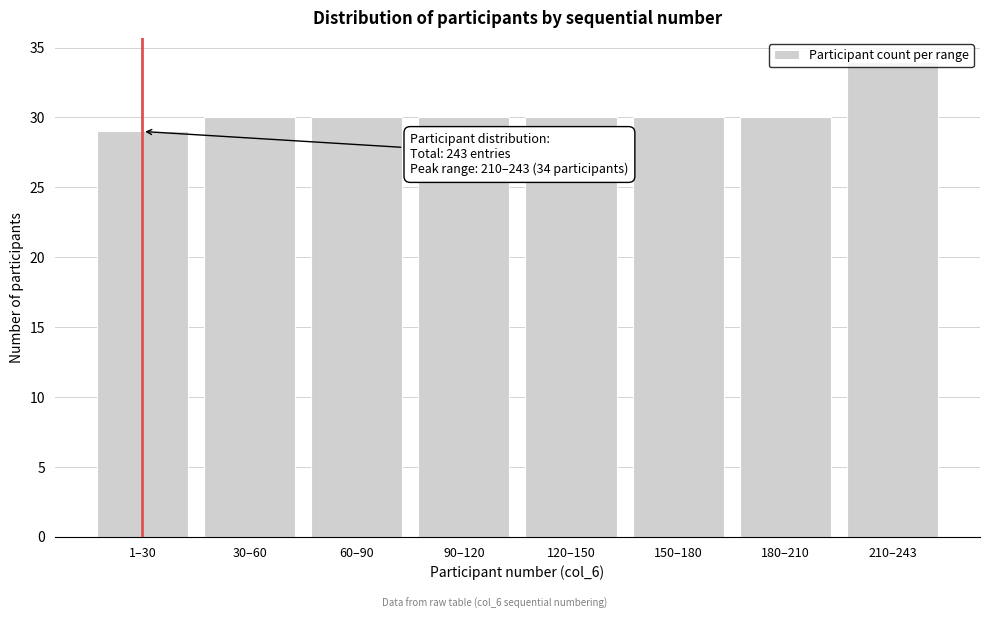

The value at 30–60 is 30. True or false?

True